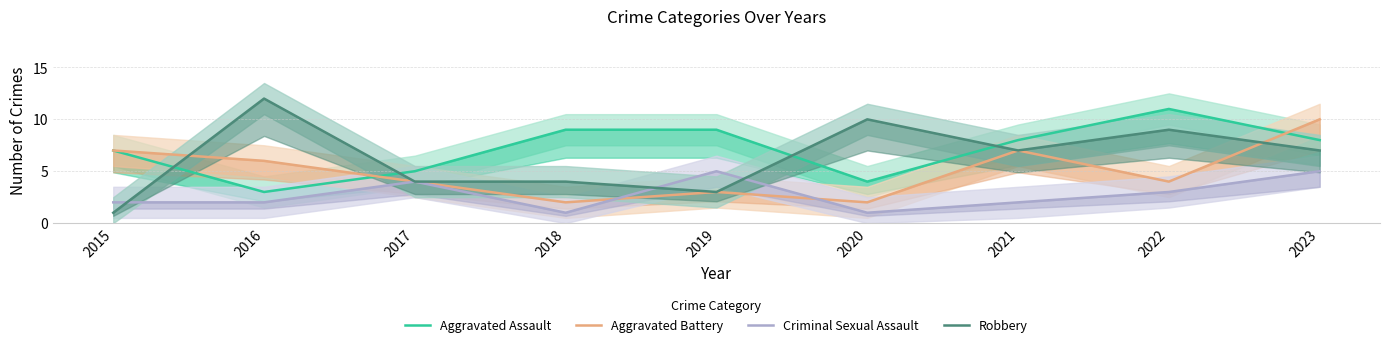

Which label corresponds to the largest value in the chart?

2016